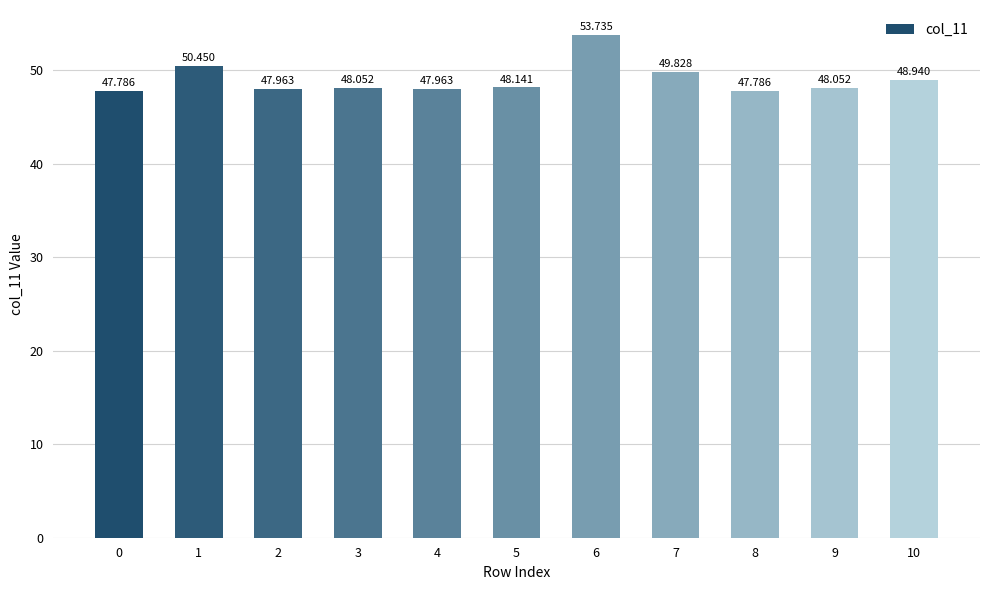

The chart shows a value of 48.9 at 10. True or false?

True